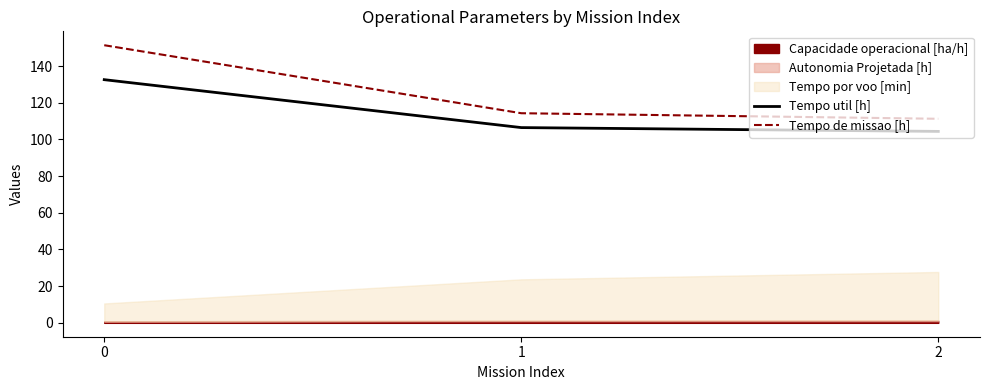

What is the maximum value for Tempo util [h]?

132.6